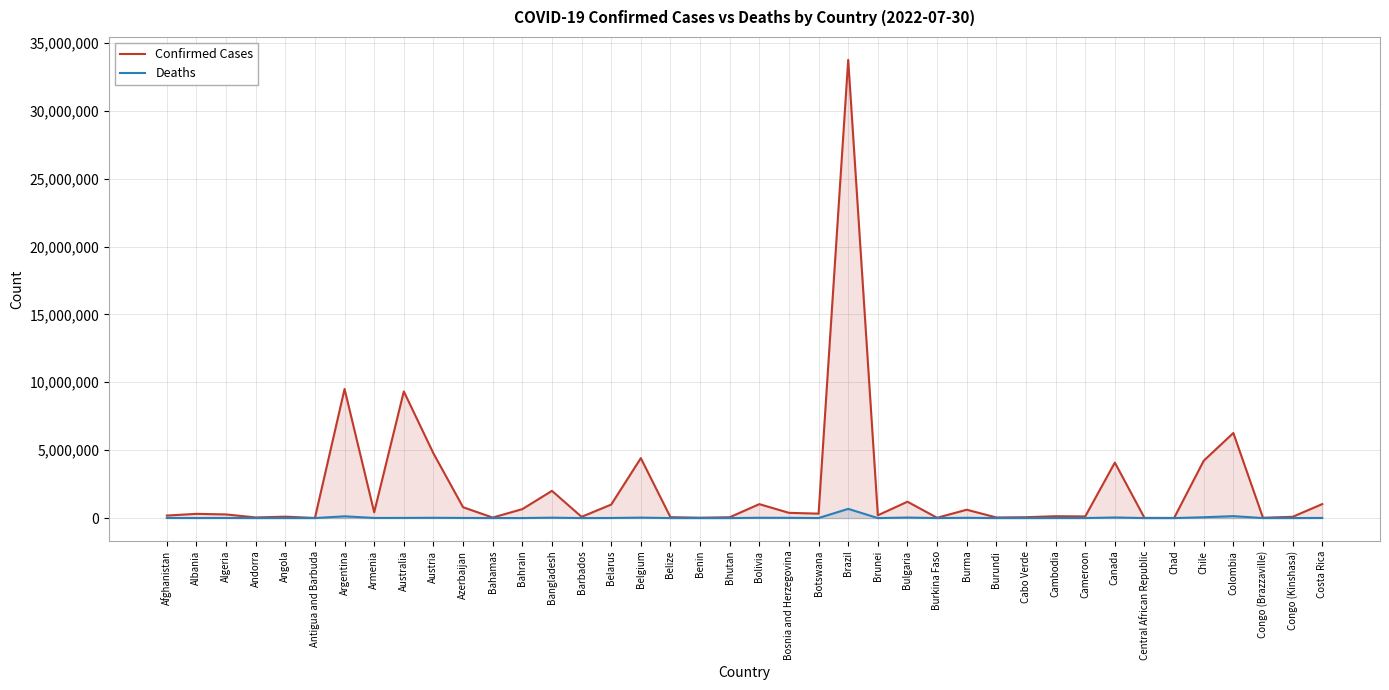

True or false: Deaths and Confirmed Cases cross at least once.

False